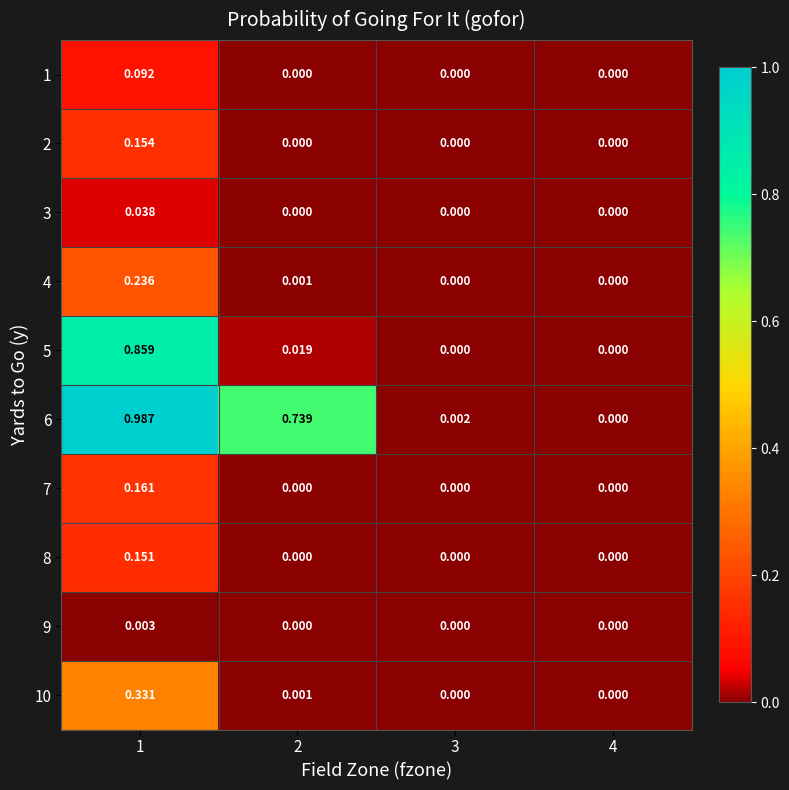

Is the value of 4 at 4 greater than the value of 3 at 1?

No